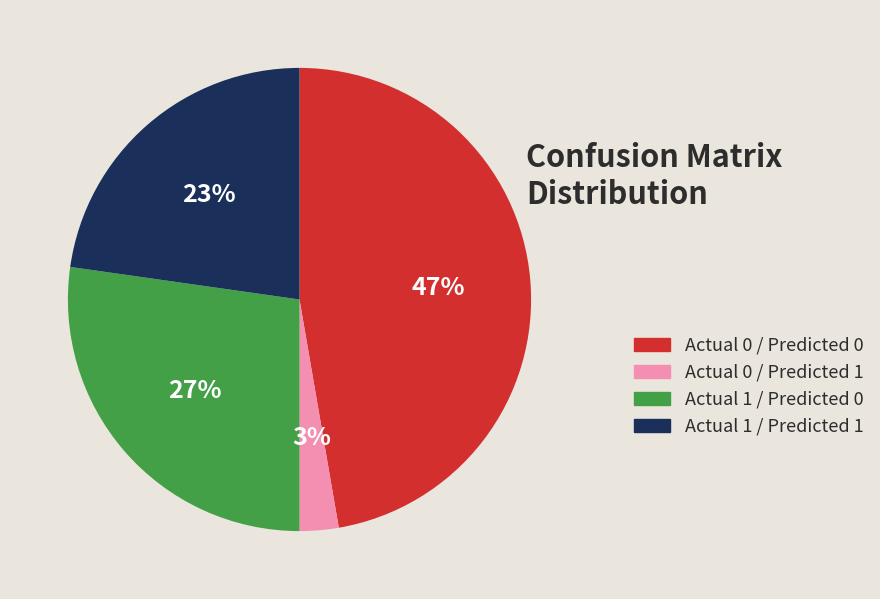

What is the smallest slice in the pie chart?

Actual 0 / Predicted 1